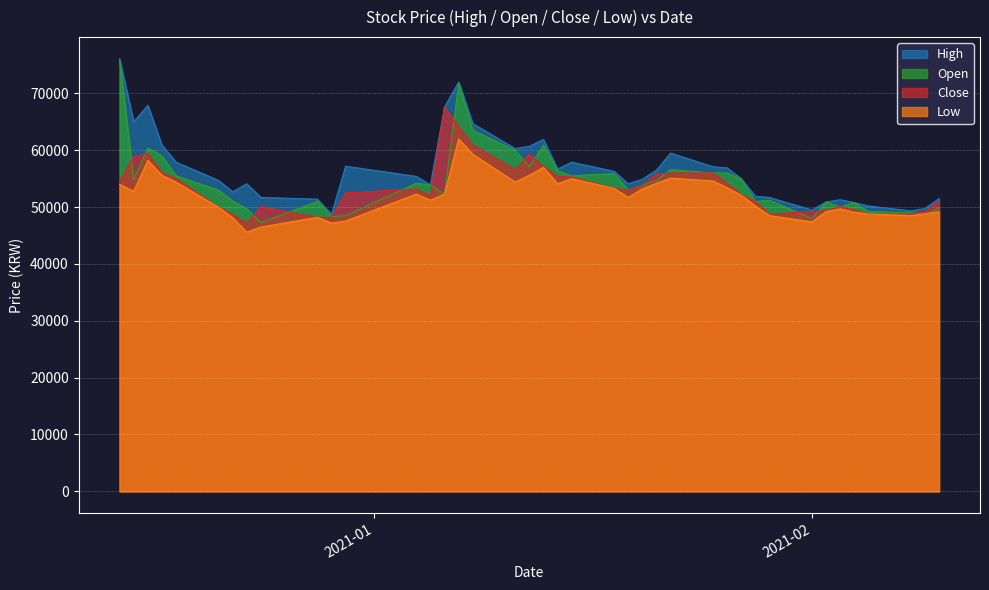

Reading left to right, list all the values displayed in this chart.

High: 76100	65000	67900	60900	57900	54700	52700	54100	51700	51400	48750	57200	55400	53900	67600	72000	64700	60300	60700	61900	56700	57900	56300	54100	54900	56500	59500	57100	56900	55000	51900	51700	49500	50900	51300	50800	50200	49350	49750	51500
Open: 75900	54800	60400	59000	55500	53000	51100	49700	47250	51000	48300	48500	54200	53900	52300	71800	63500	60000	57100	60900	56400	55500	55900	53000	53800	54700	56600	56000	56000	54900	51000	51200	48000	50900	50000	50800	49200	49000	48800	49800
Close: 54500	58900	59400	56100	55000	50000	48700	47150	50100	48200	48200	52500	53200	52000	67600	64100	61000	56600	59300	57100	55400	55300	53300	53000	53900	55800	56000	56000	54200	52200	51000	48750	49250	49350	50100	49500	48800	48800	49200	51000
Low: 54000	52800	58200	55600	54400	50000	48150	45600	46500	48200	47200	47550	52300	51200	52300	62000	59300	54400	55600	57000	54100	55000	53300	51700	53200	54200	55100	54600	53400	52100	50200	48500	47400	49200	49700	49100	48800	48500	48800	49200